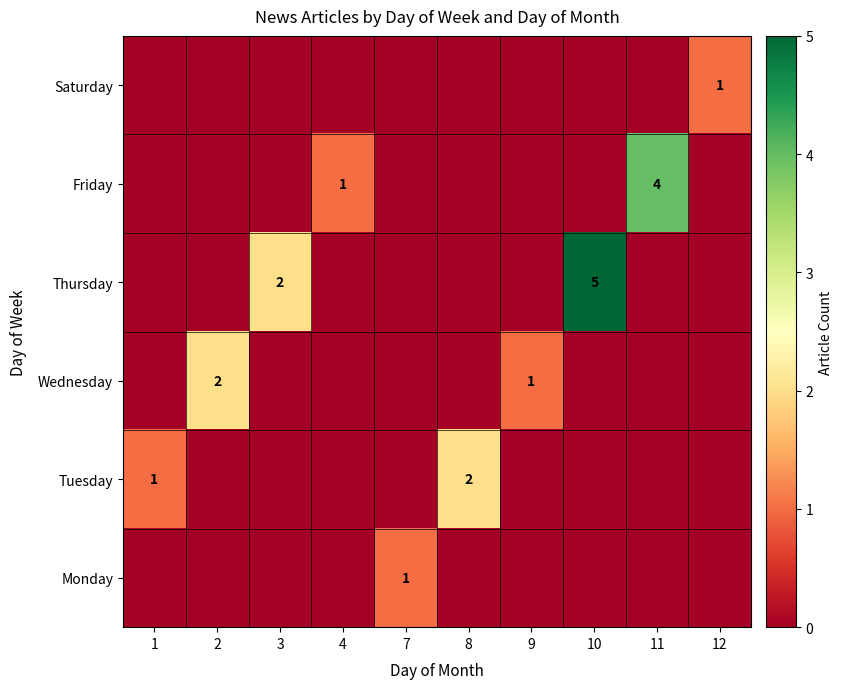

Between 3 and 9, which is larger?

3